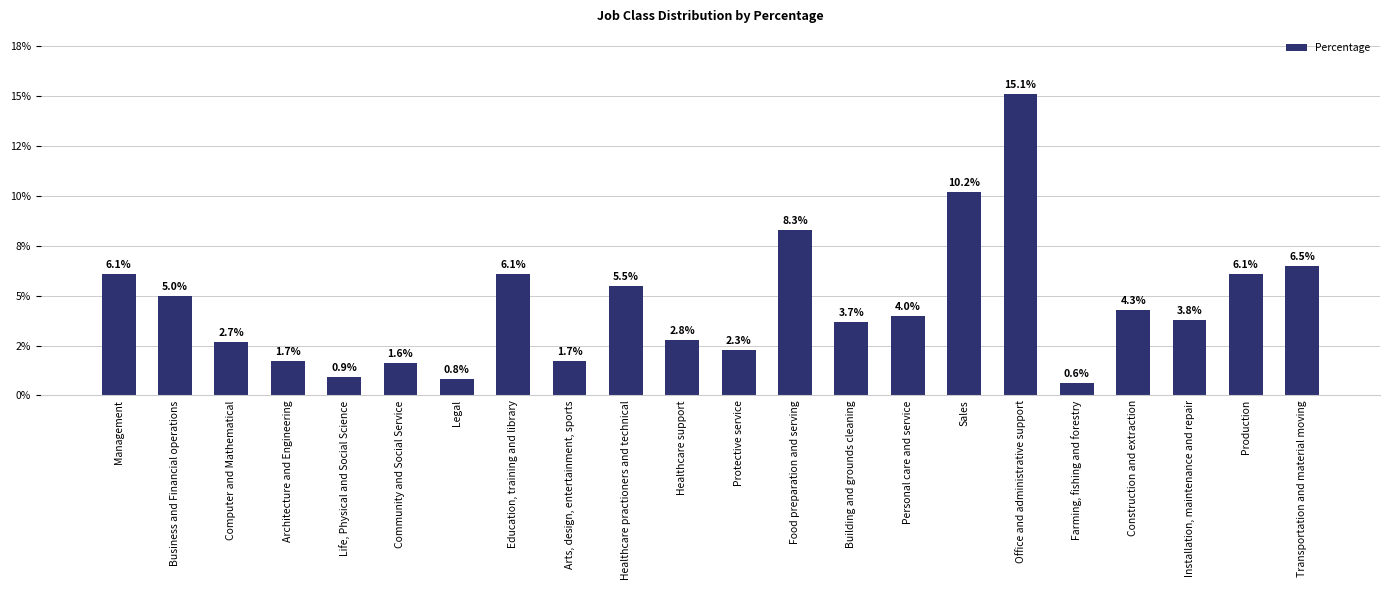

At which category does the chart reach its peak across all series?

Office and administrative support